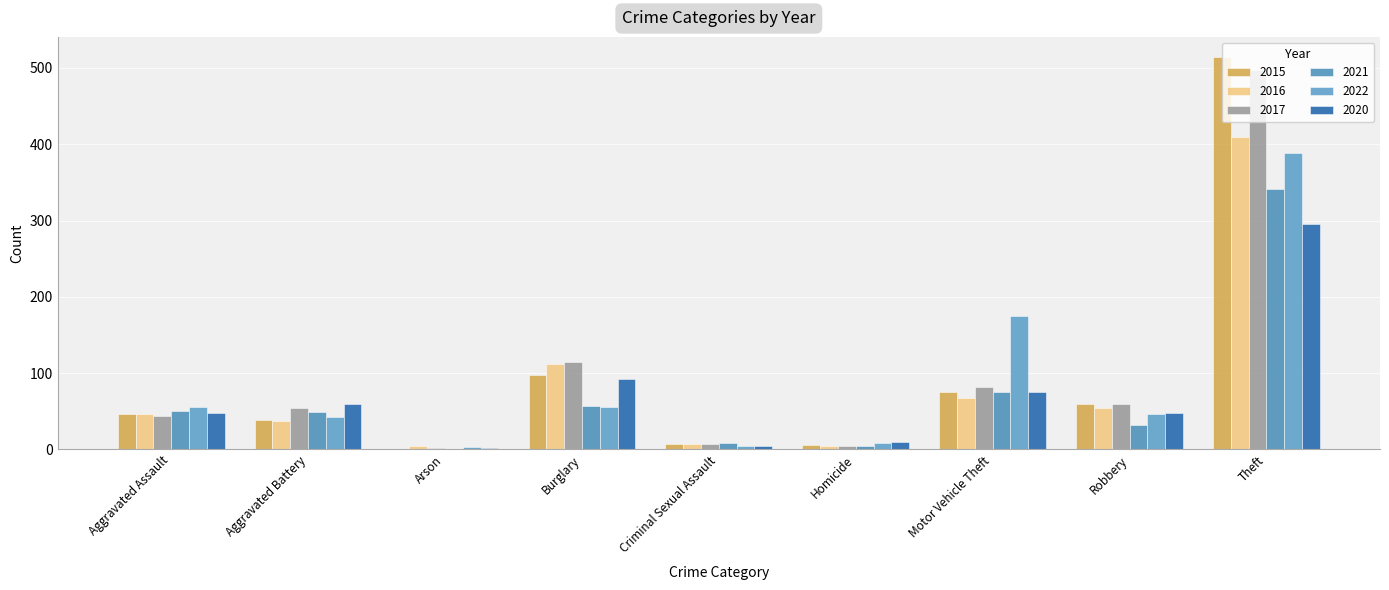

What is the maximum value for 2015?

515